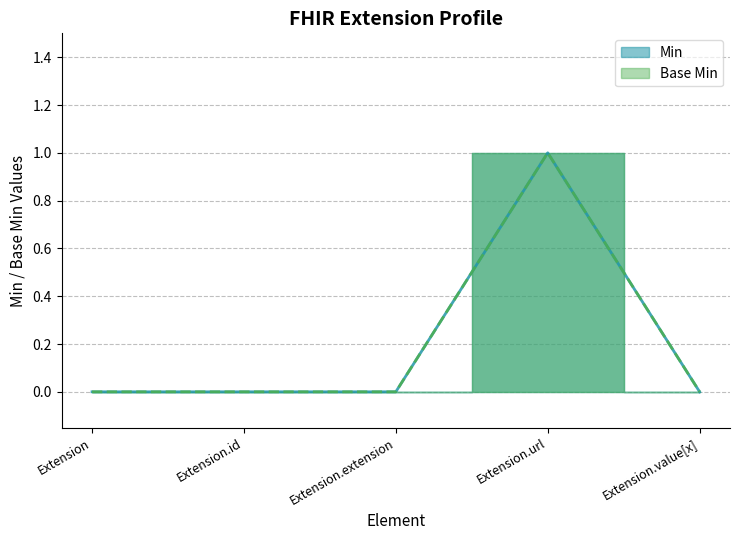

Which category has the lowest value in the Base Min series?

Extension